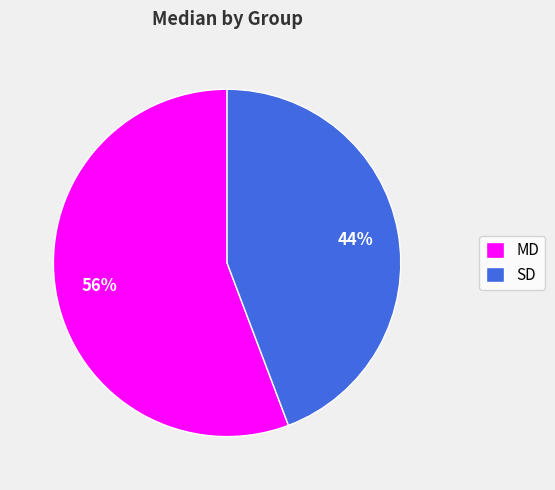

What is the smallest slice in the pie chart?

SD